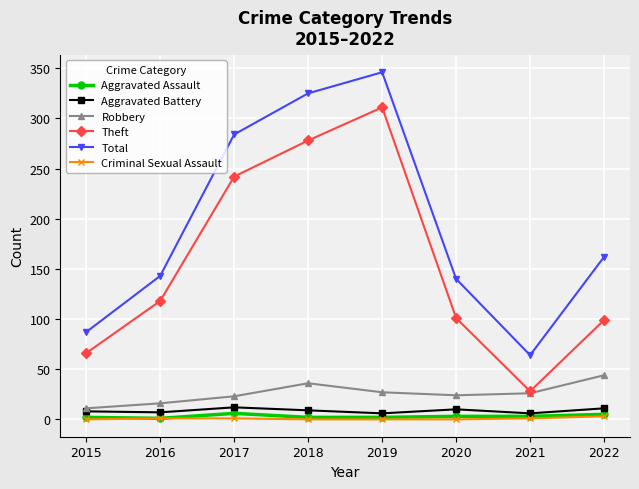

True or false: Theft has more than 1 interior local peaks.

False